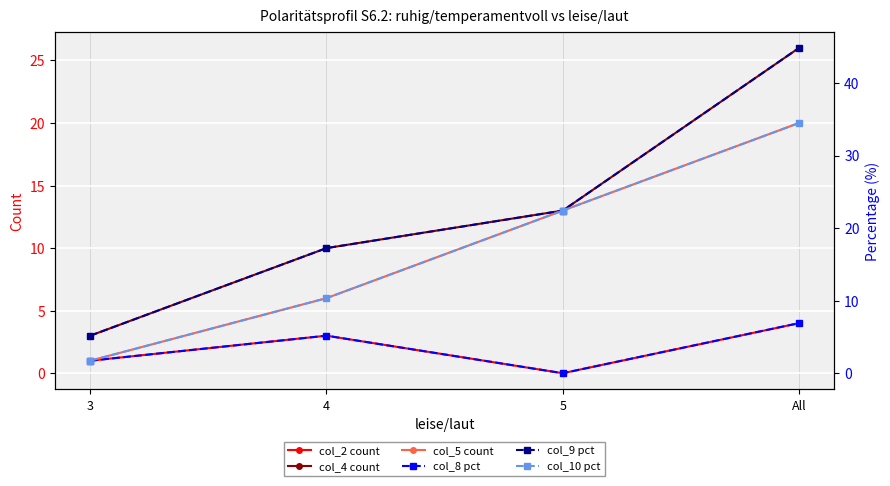

True or false: col_10 pct and col_4 count cross at least once.

True